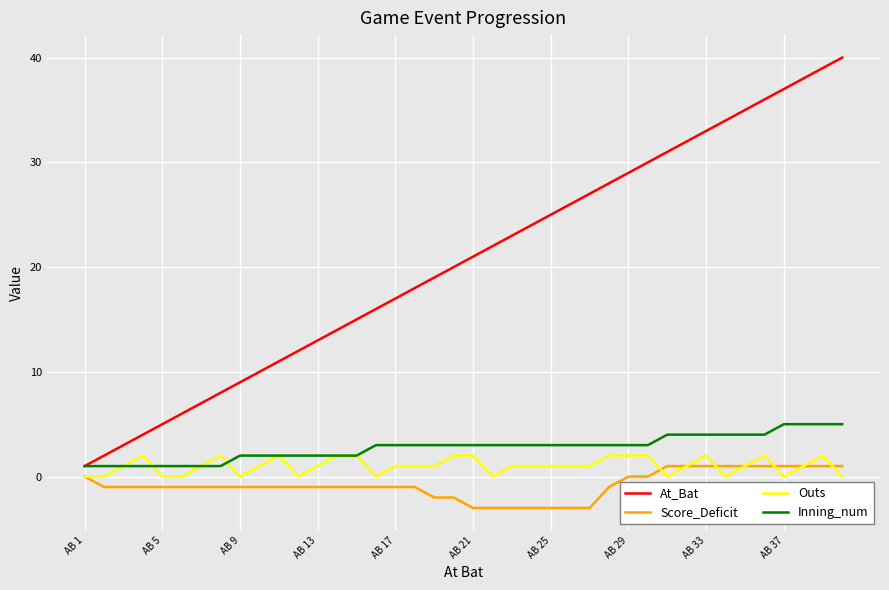

Which series has the largest range (max minus min)?

At_Bat